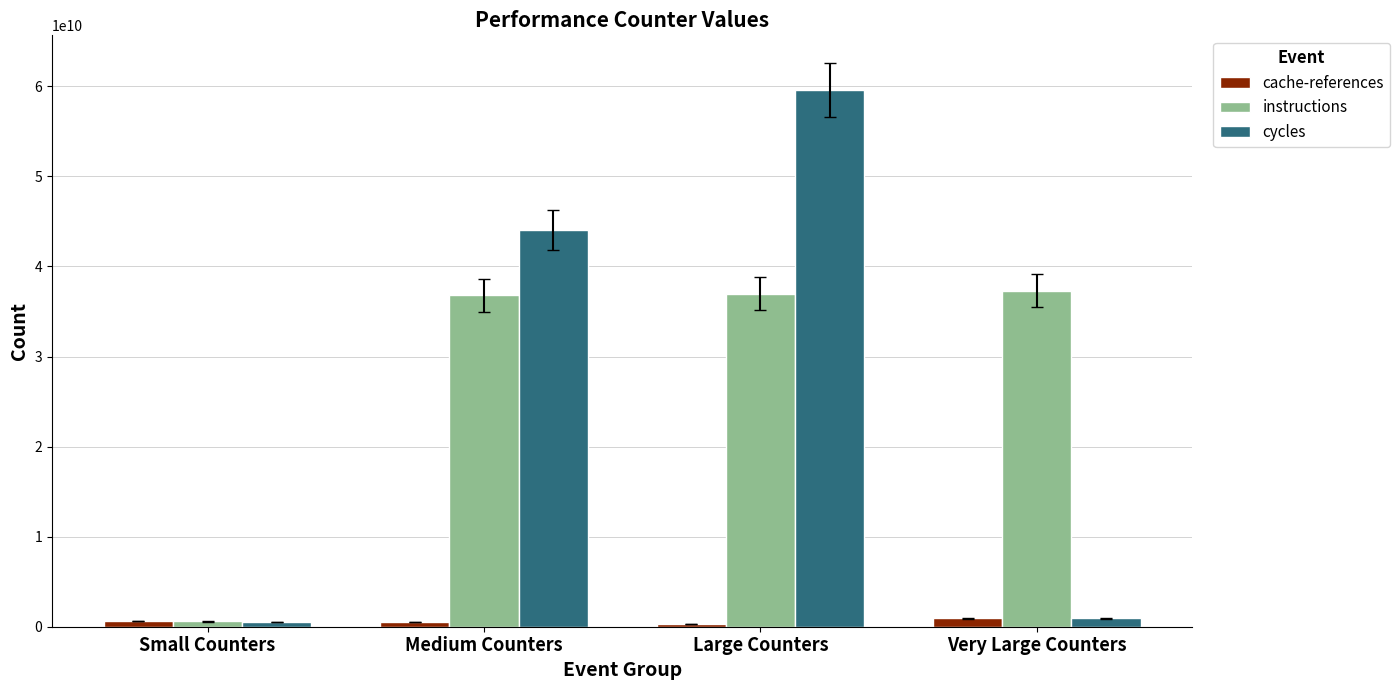

What position from the left is Large Counters?

3